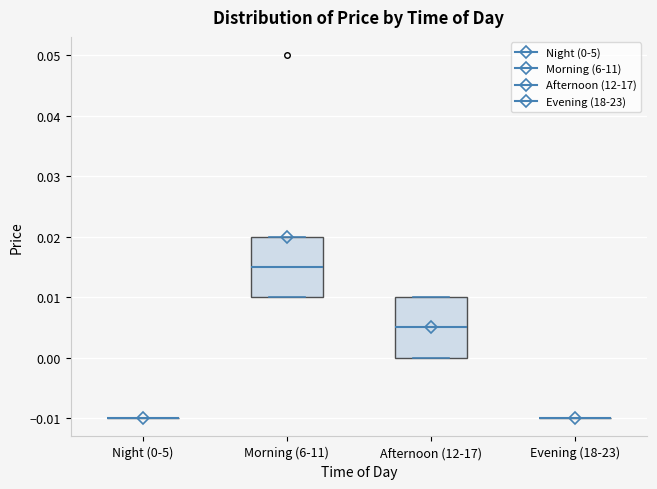

Reading left to right, read every box against the y-axis: the position of its median line, the range the box covers, and the ends of its whiskers. The values are not printed on the chart, so give them approximately, as read against the axis.

Night (0-5): box collapsed to a line at -0.010, whiskers -0.010 to -0.010
Morning (6-11): median 0.015, box 0.010 to 0.020, whiskers 0.010 to 0.020
Afternoon (12-17): median 0.005, box 0.000 to 0.010, whiskers 0.000 to 0.010
Evening (18-23): box collapsed to a line at -0.010, whiskers -0.010 to -0.010